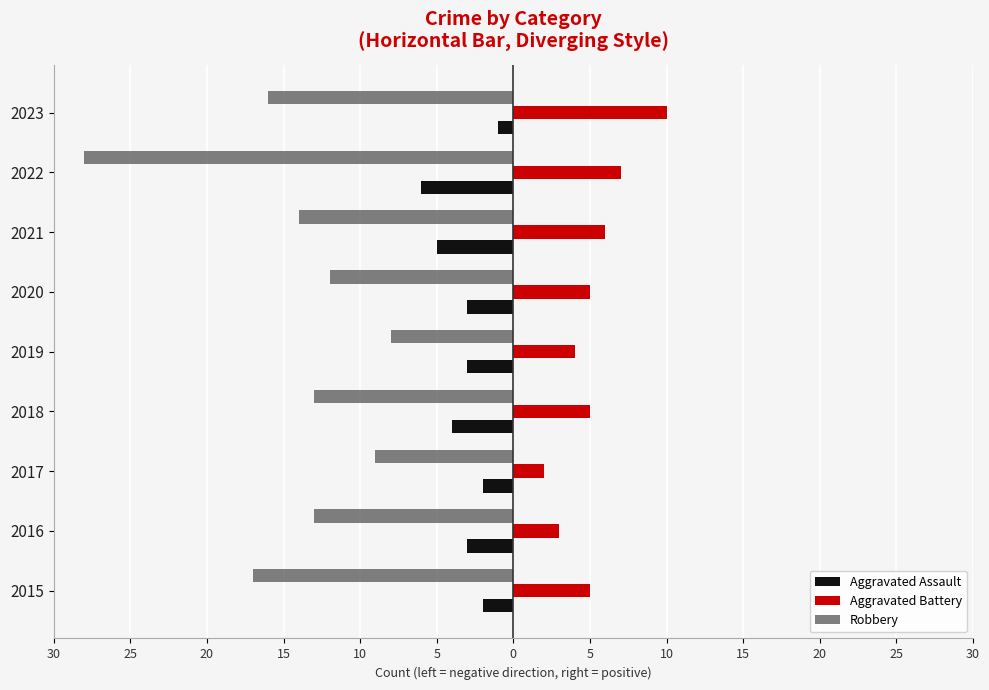

What are all the series names shown in the legend?

Aggravated Assault, Aggravated Battery, Robbery